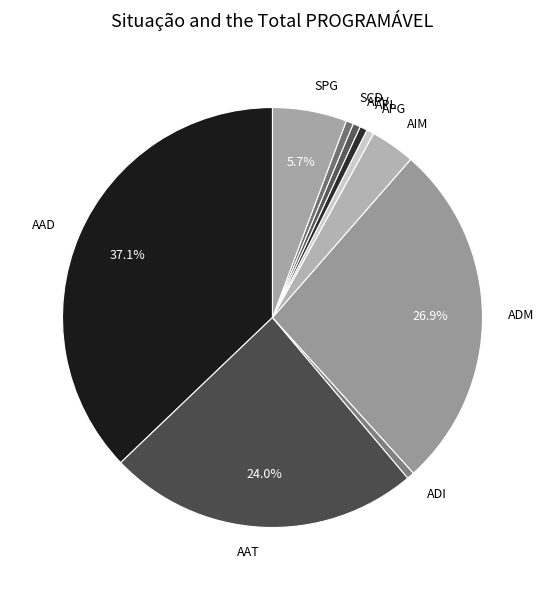

Is APG the majority of the pie?

No